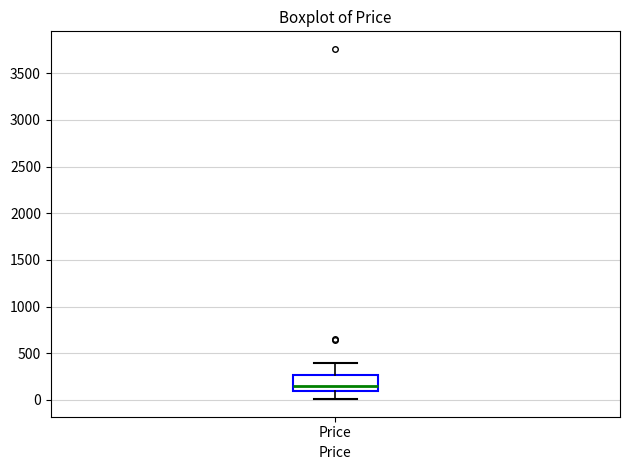

Transcribe this box plot: give where the median line is, the range the box spans, and where the two whiskers end, as read against the y-axis. The values are not printed on the chart, so give them approximately, as read against the axis.

median 150, box 100 to 250, whiskers 0 to 400